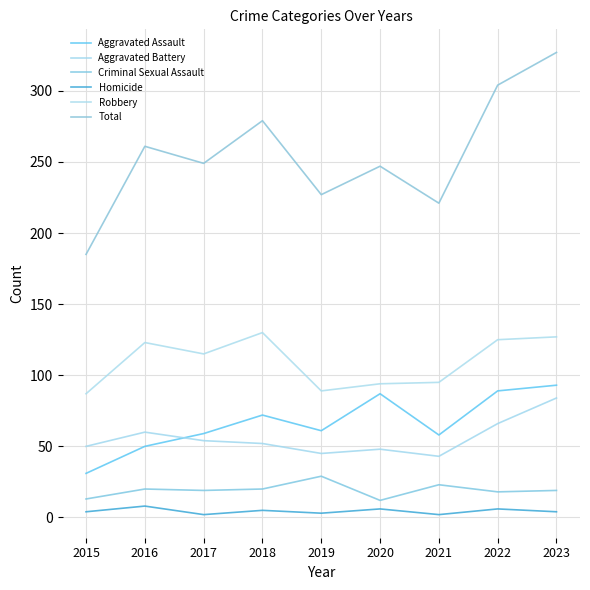

What is the spread (max minus min) of values at 2023?

323